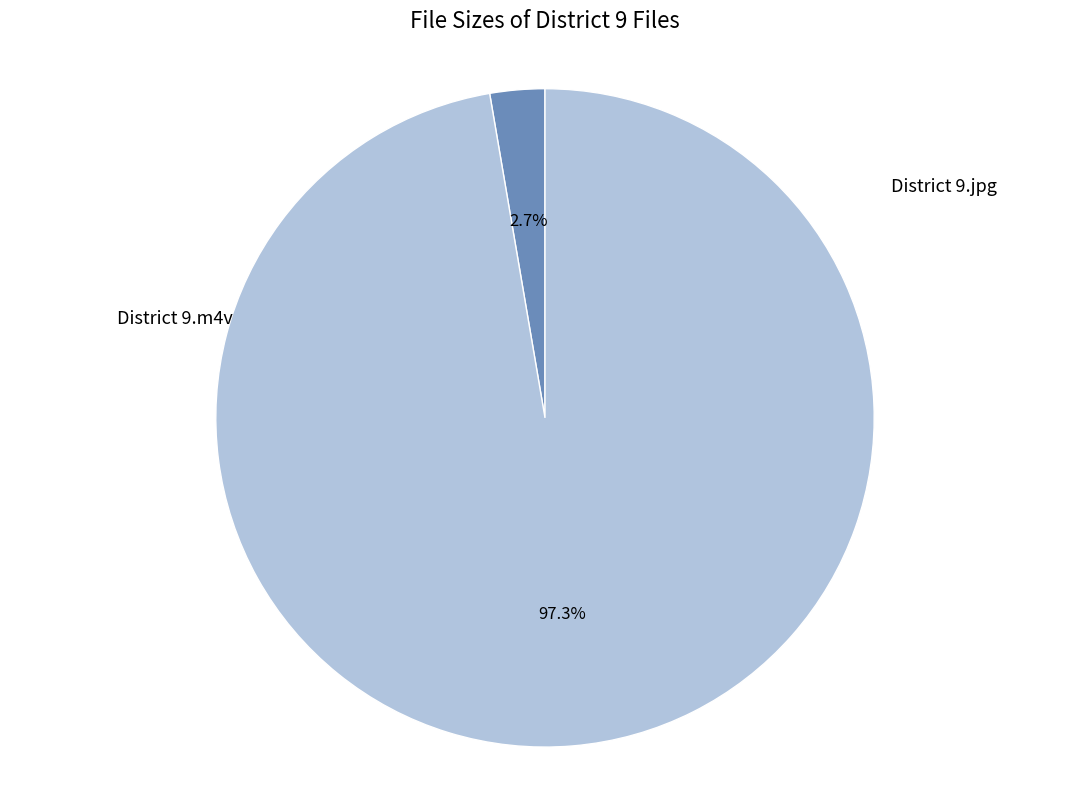

Is there any slice that represents more than half of the pie?

Yes